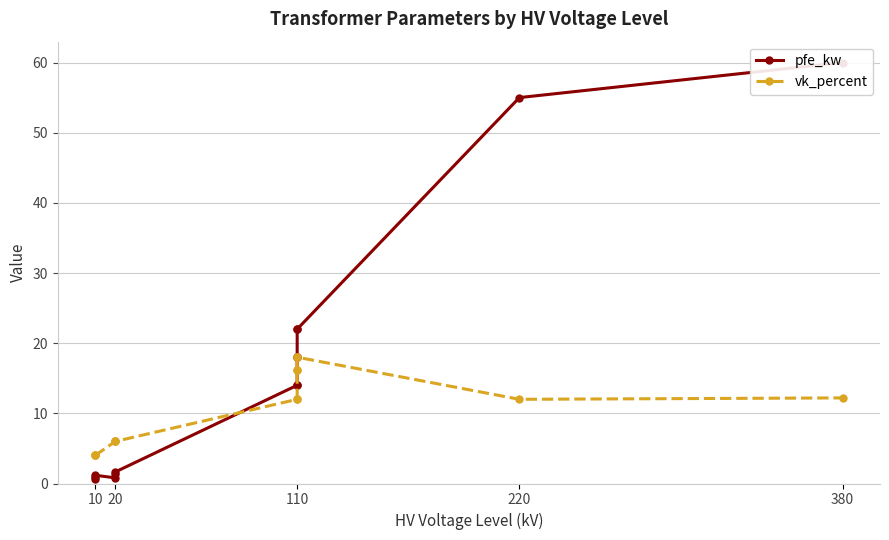

Which series changed the most between 20 and 110?

pfe_kw